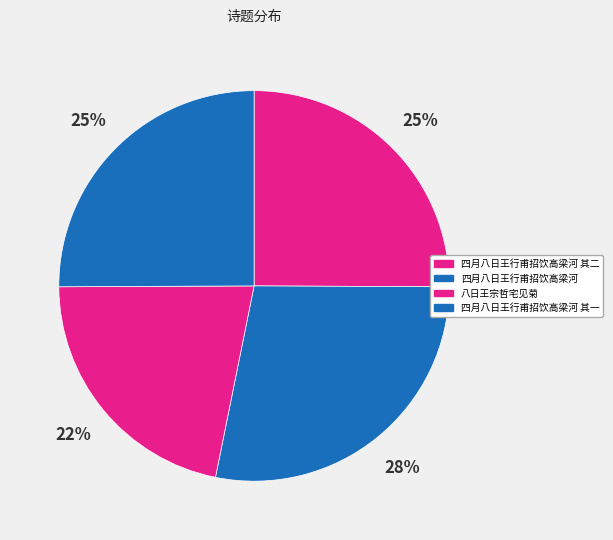

Which category has the biggest portion of the pie?

四月八日王行甫招饮高梁河